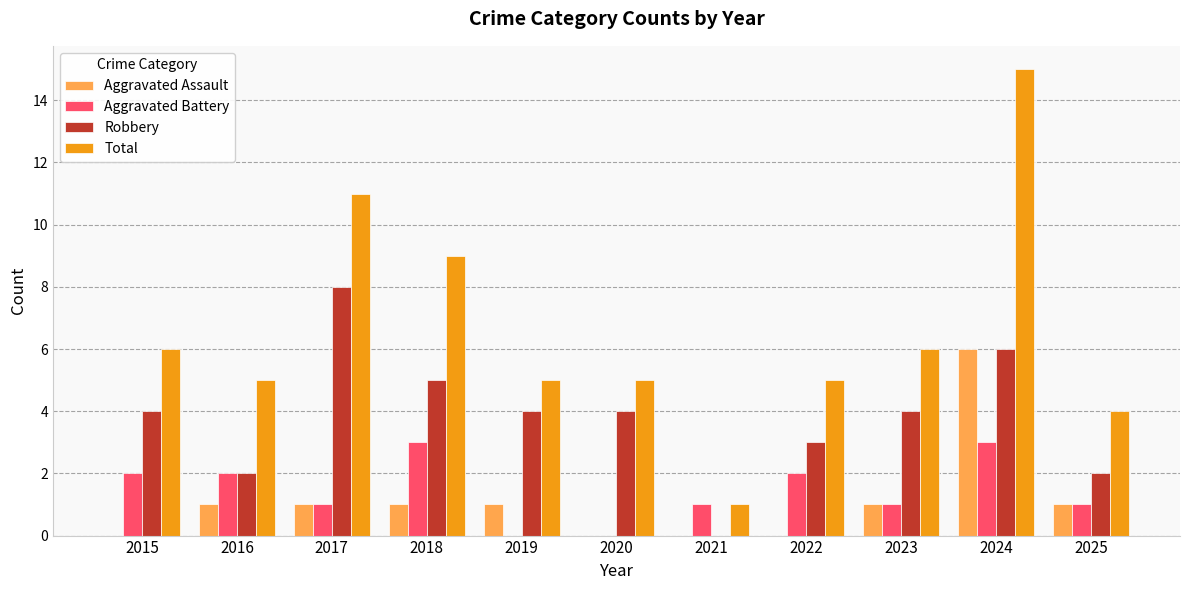

What is the spread (max minus min) of values at 2017?

10